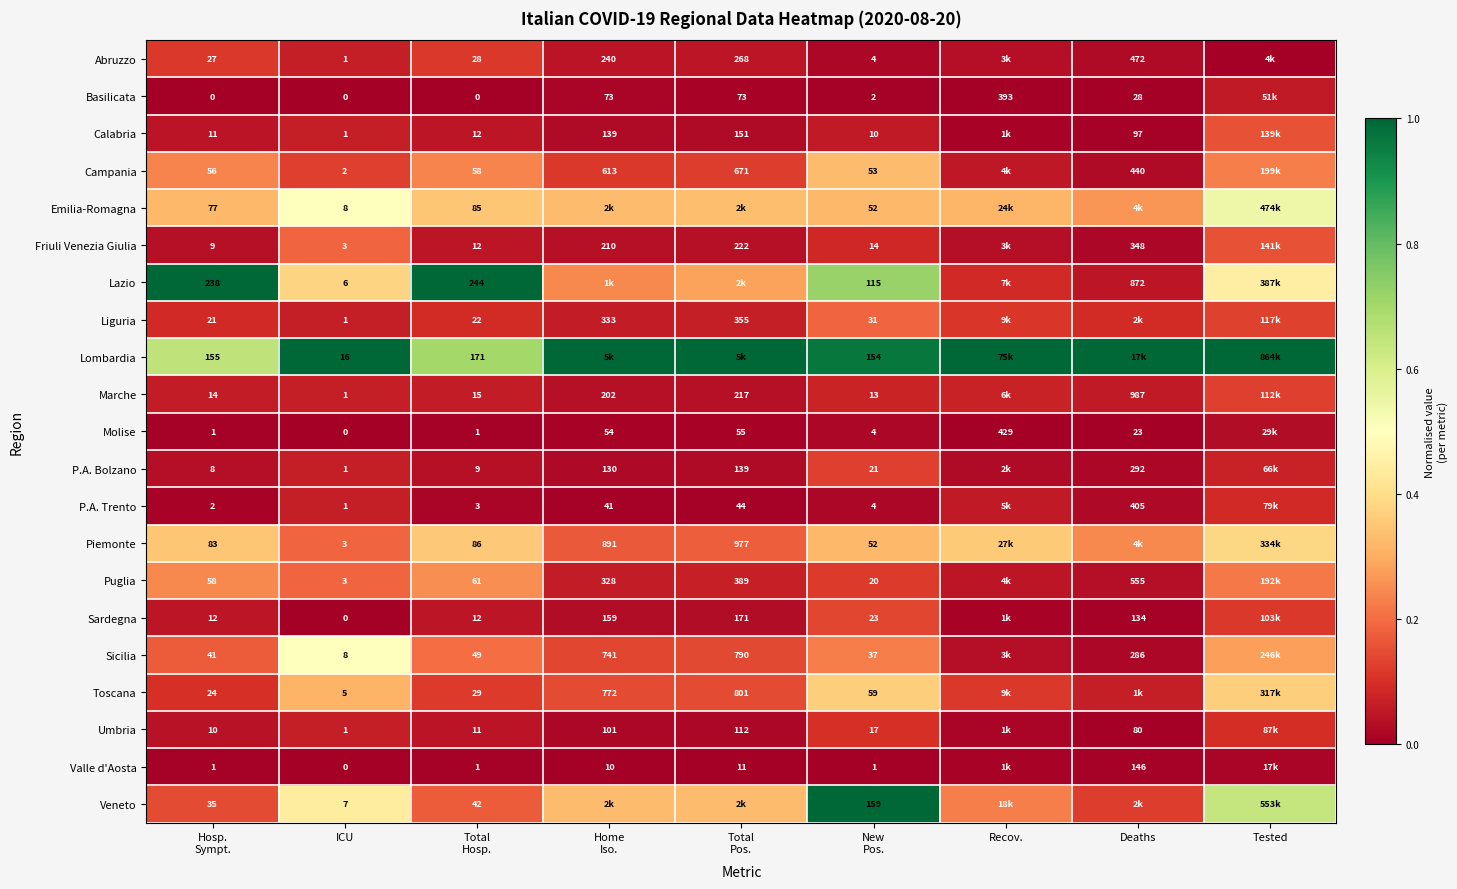

List the series in order of their peak value, lowest first.

Valle d'Aosta, Molise, Basilicata, P.A. Trento, Umbria, Abruzzo, Marche, P.A. Bolzano, Sardegna, Calabria, Friuli Venezia Giulia, Liguria, Puglia, Campania, Toscana, Piemonte, Sicilia, Emilia-Romagna, Lazio, Lombardia, Veneto